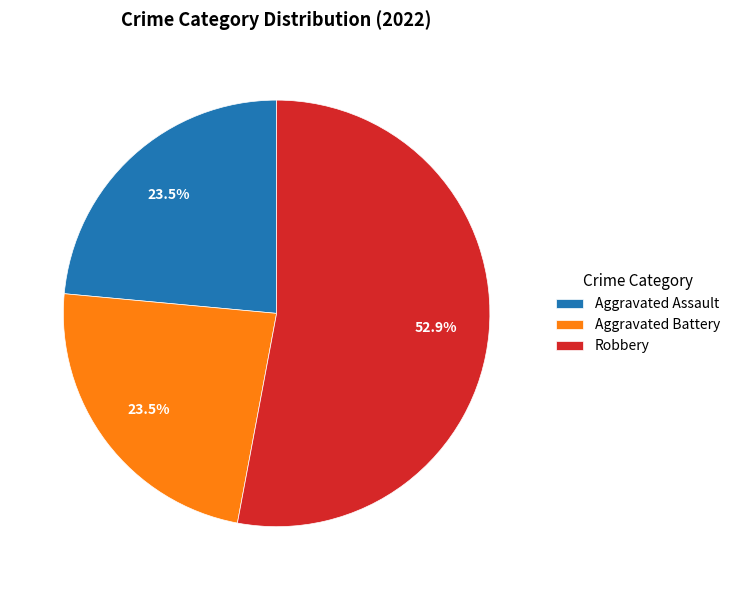

Which category has the biggest portion of the pie?

Robbery